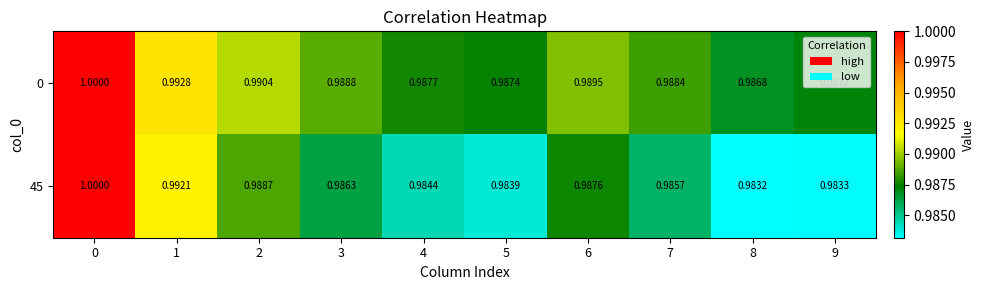

Is the value of 0 at 4 greater than the value of 45 at 4?

Yes